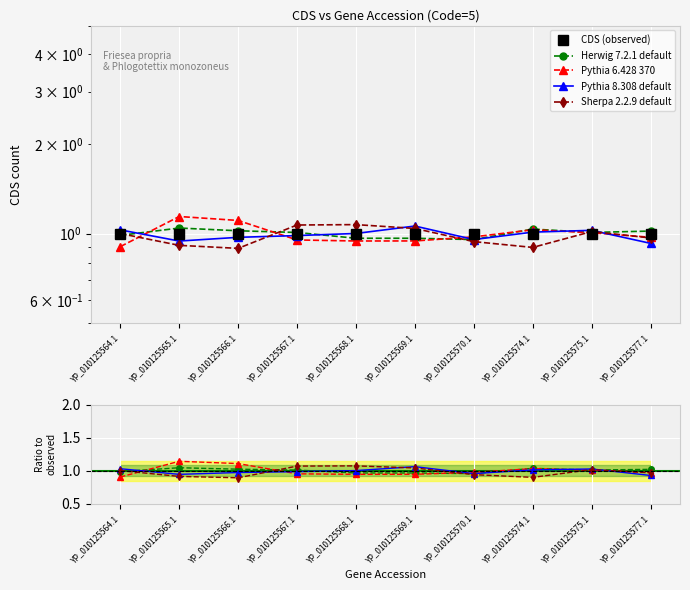

What is the difference between the maximum and minimum values in the Pythia 8.308 default series?

0.1